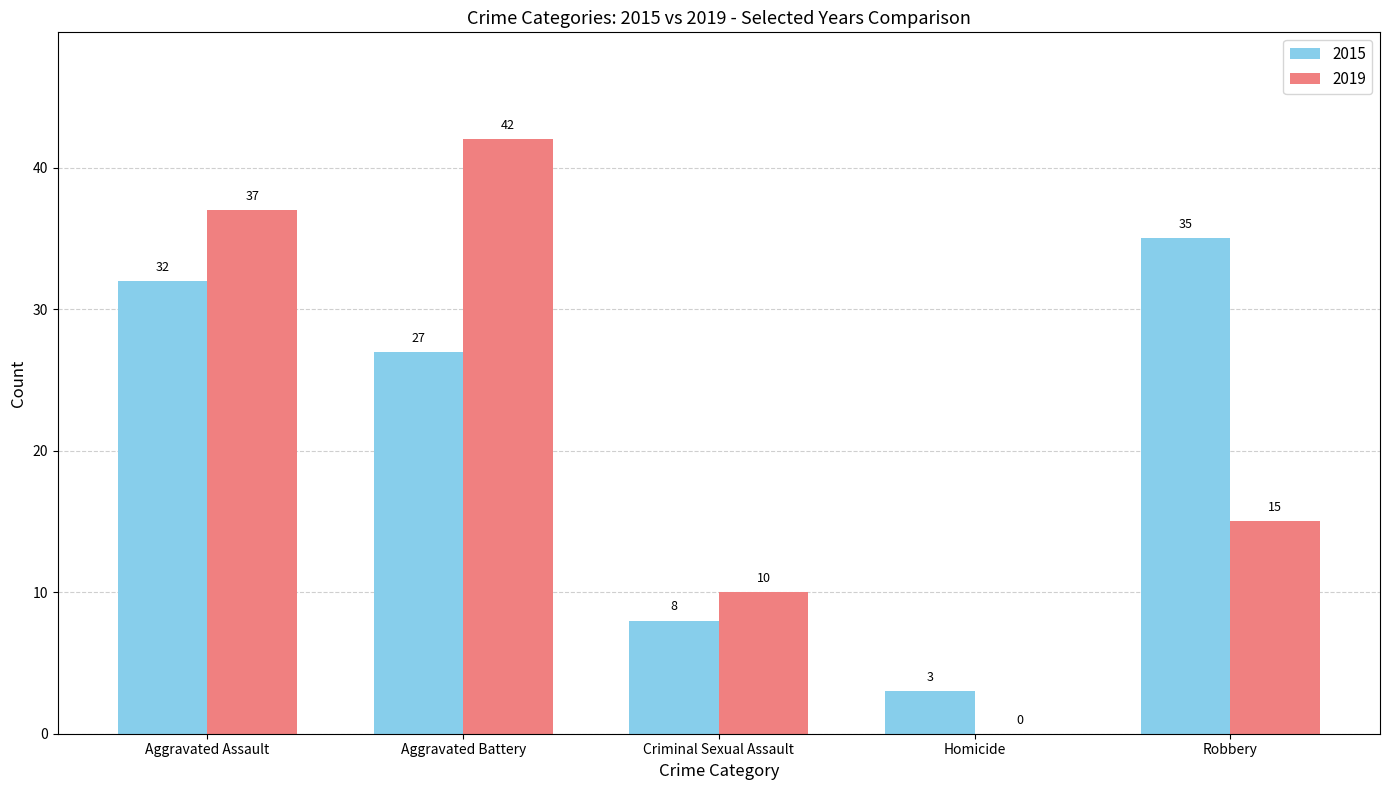

Which series has the largest total across all categories?

2015